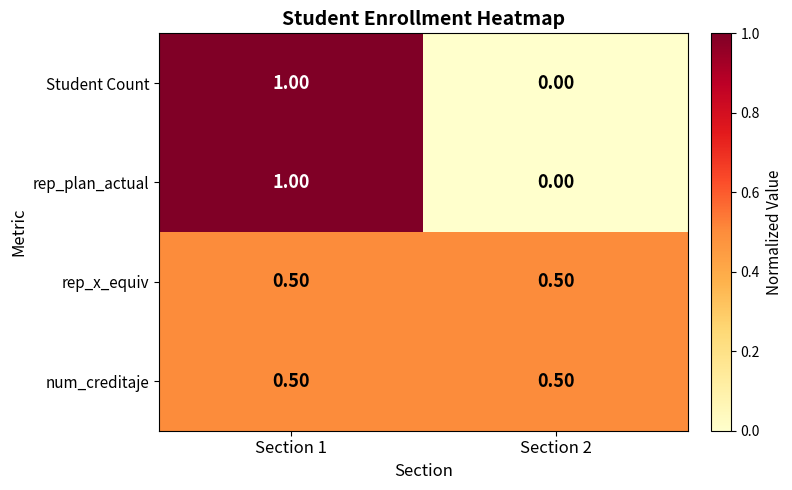

What is the difference between the maximum and minimum values in the Student Count series?

1.0